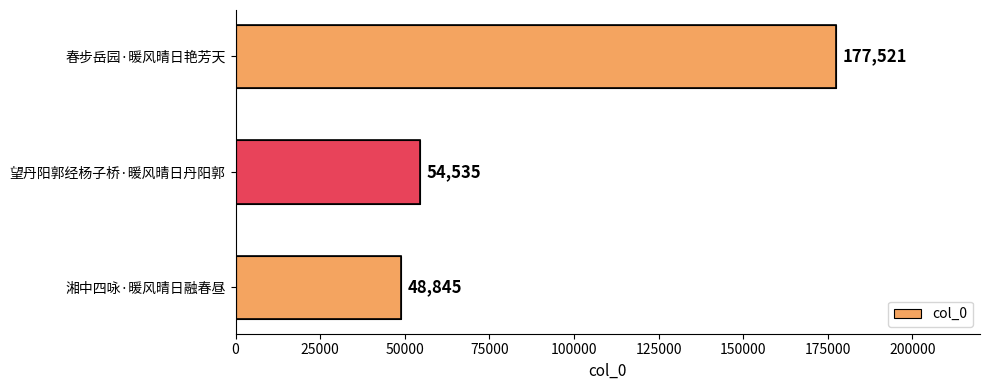

Read the value at 春步岳园·暖风晴日艳芳天, to the nearest 50.

177500